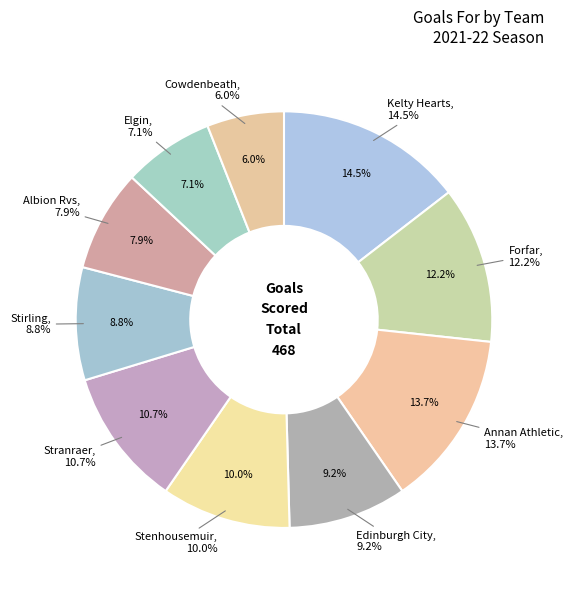

Is Annan Athletic the majority of the pie?

No